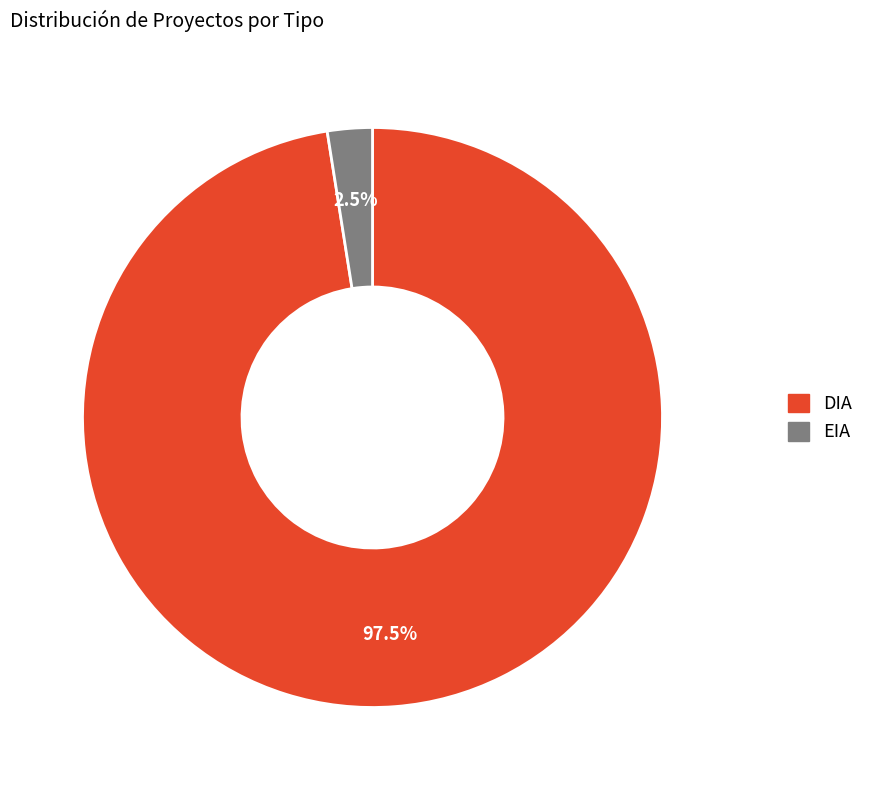

Is there a majority slice in this chart?

Yes